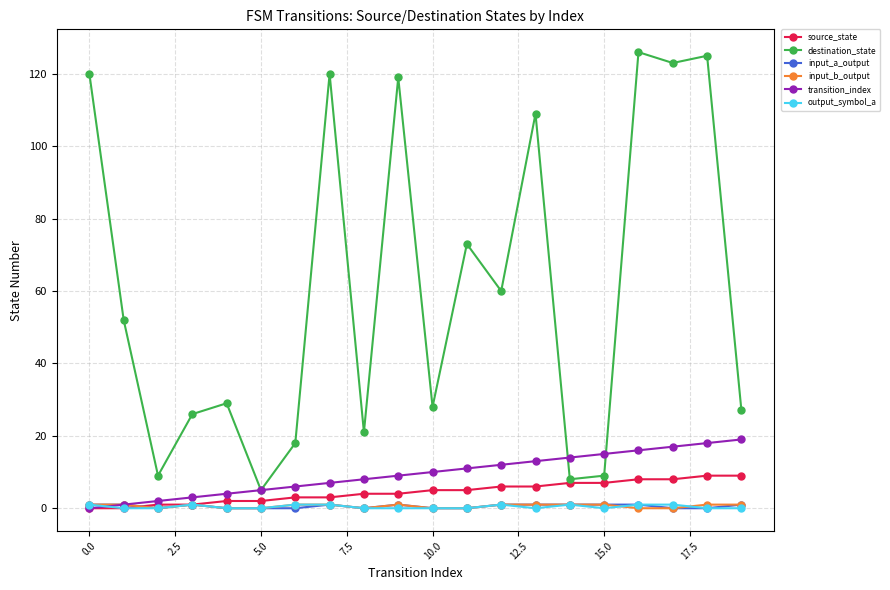

What is the maximum value shown in the chart?

126